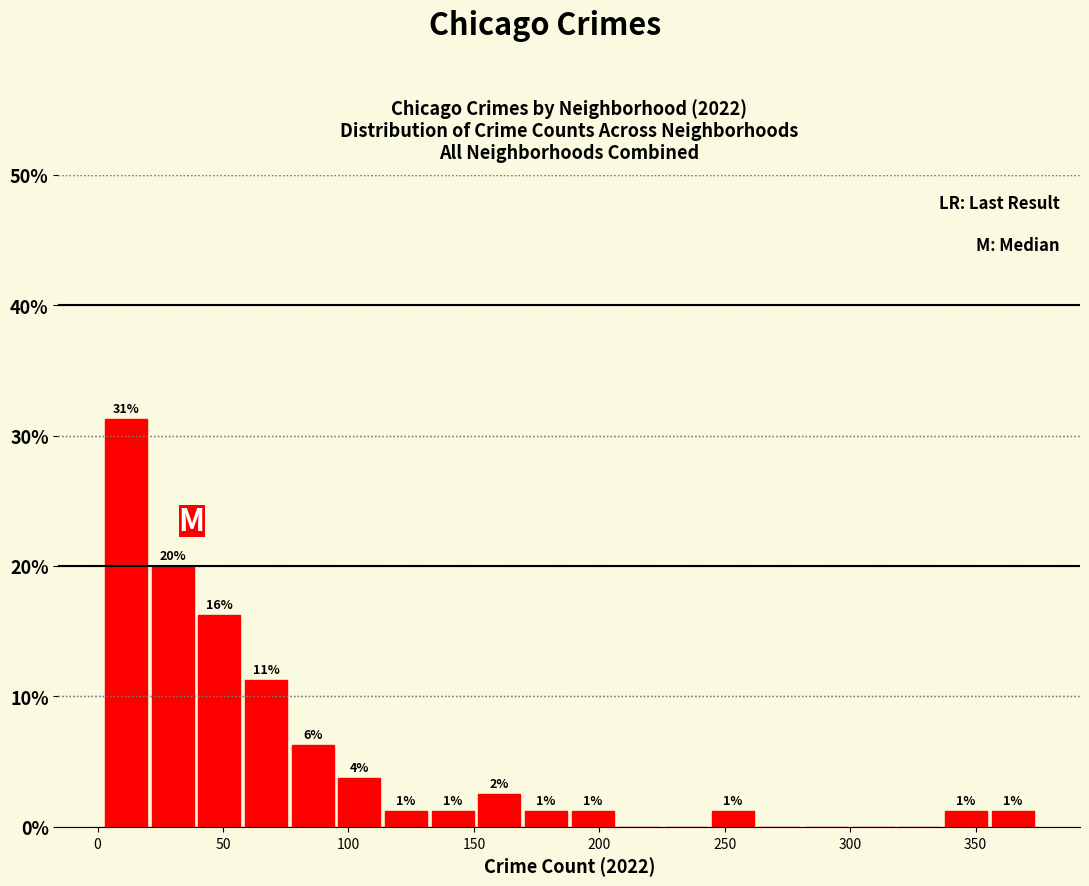

Read against the x-axis, roughly where is the centre of the tallest bar?

10